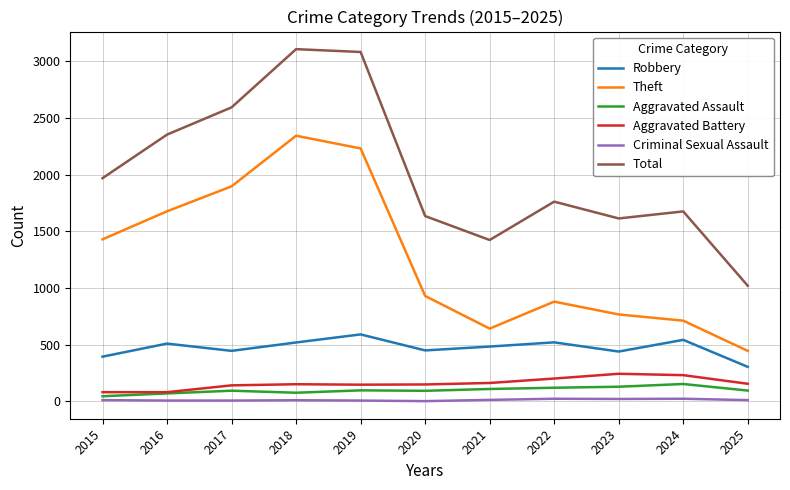

Which series has the largest total across all categories?

Total